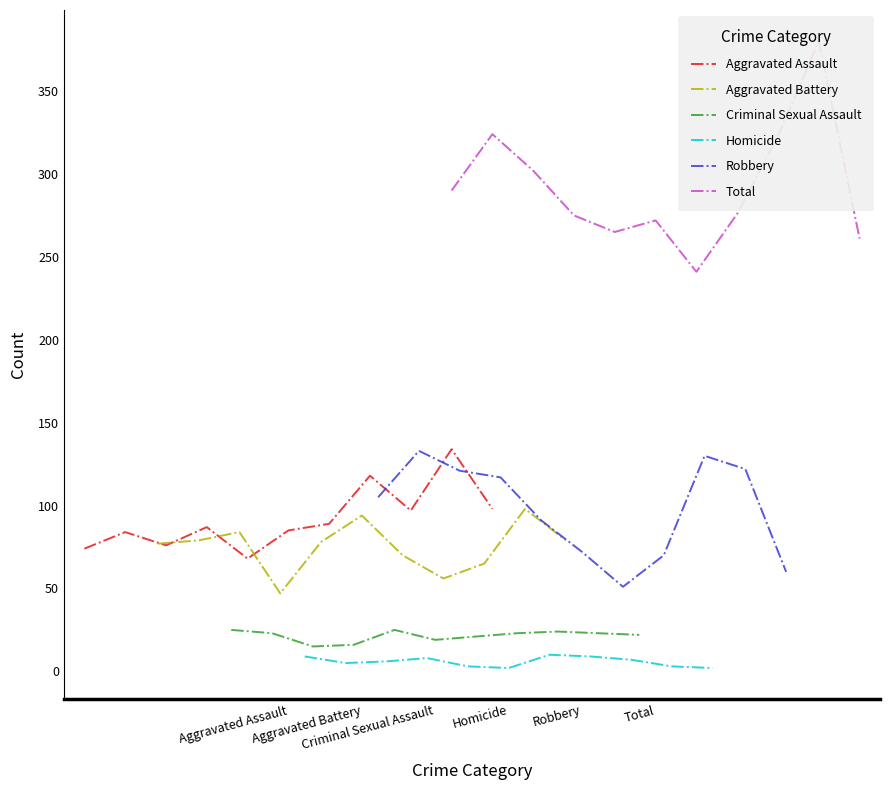

The value of Homicide at Criminal Sexual Assault is 8. True or false?

False